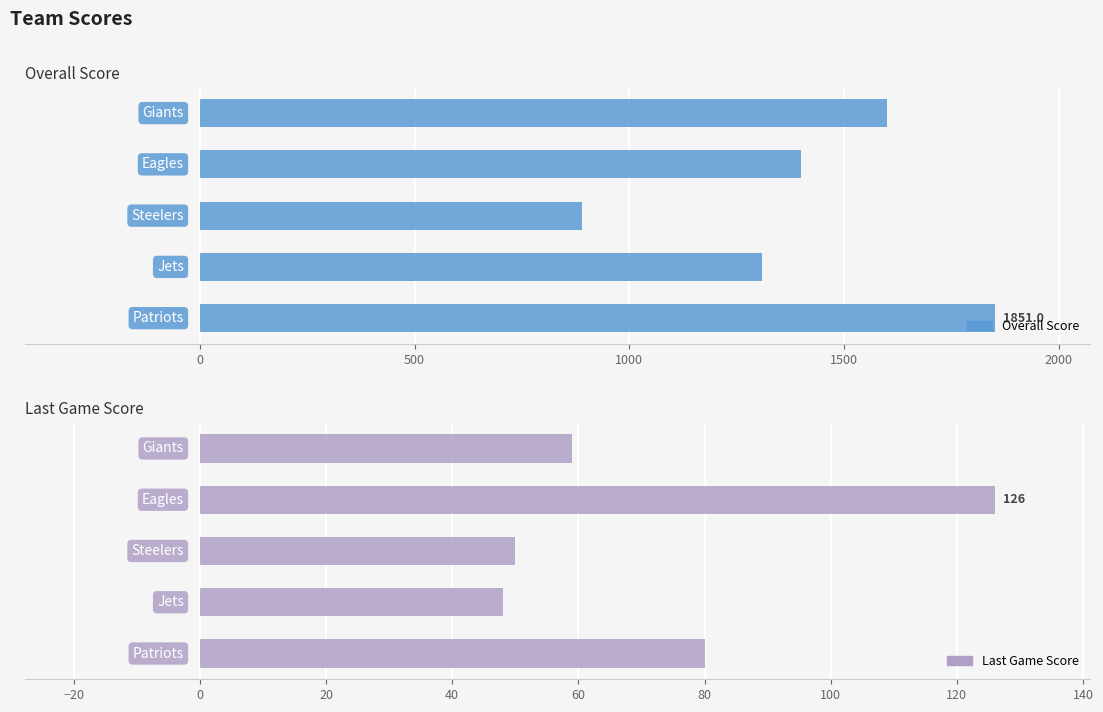

What is the difference between the second highest and second lowest values in the Overall Score series?

293